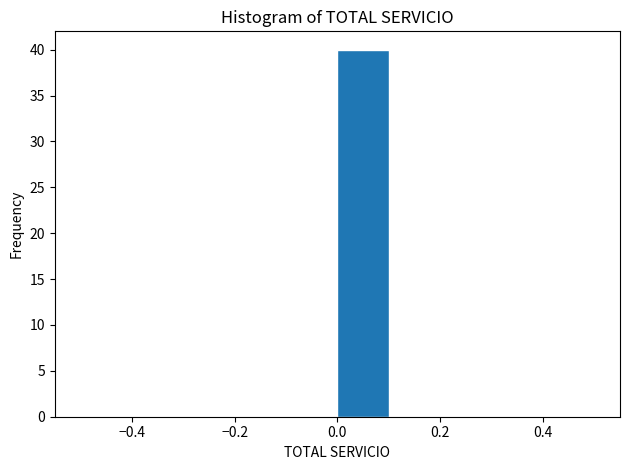

What is the height of the bar covering 0.0 to 0.1 on the x-axis? The values are not printed on the chart, so give them approximately, as read against the axis.

40